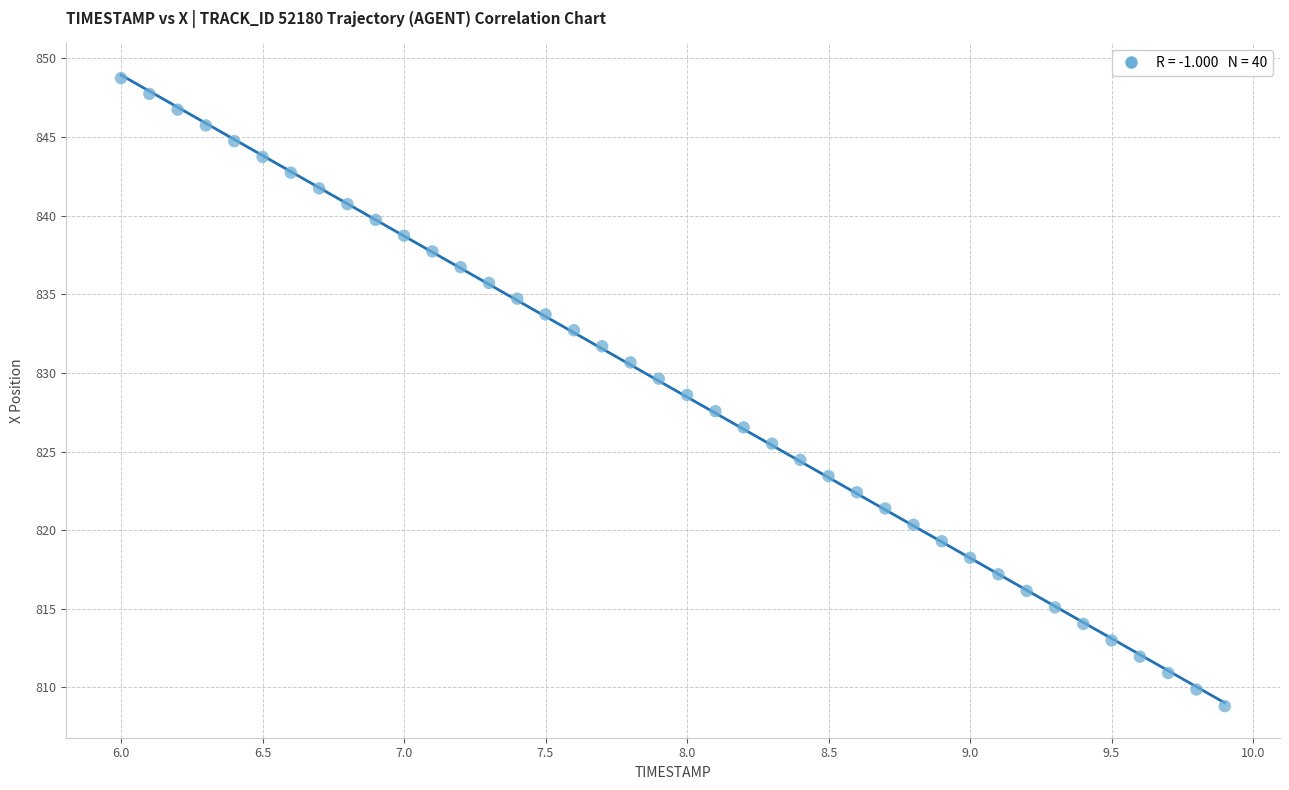

What is the range of Y values (max minus min)?

39.9